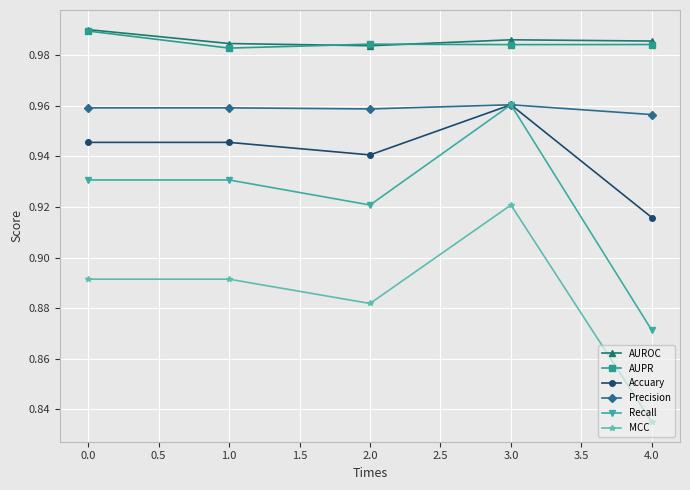

Count the Accuary values in the range 0 to 1.

5